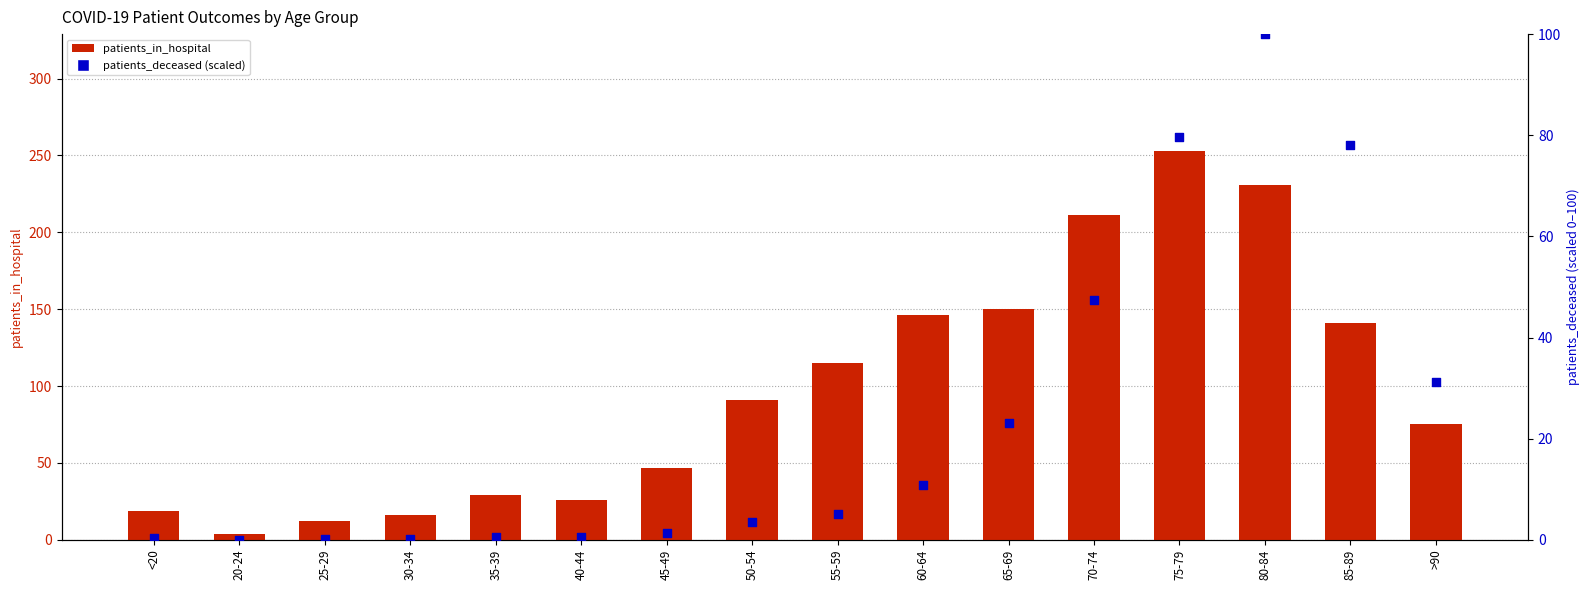

Which series has the largest Y range (max minus min)?

patients_in_hospital